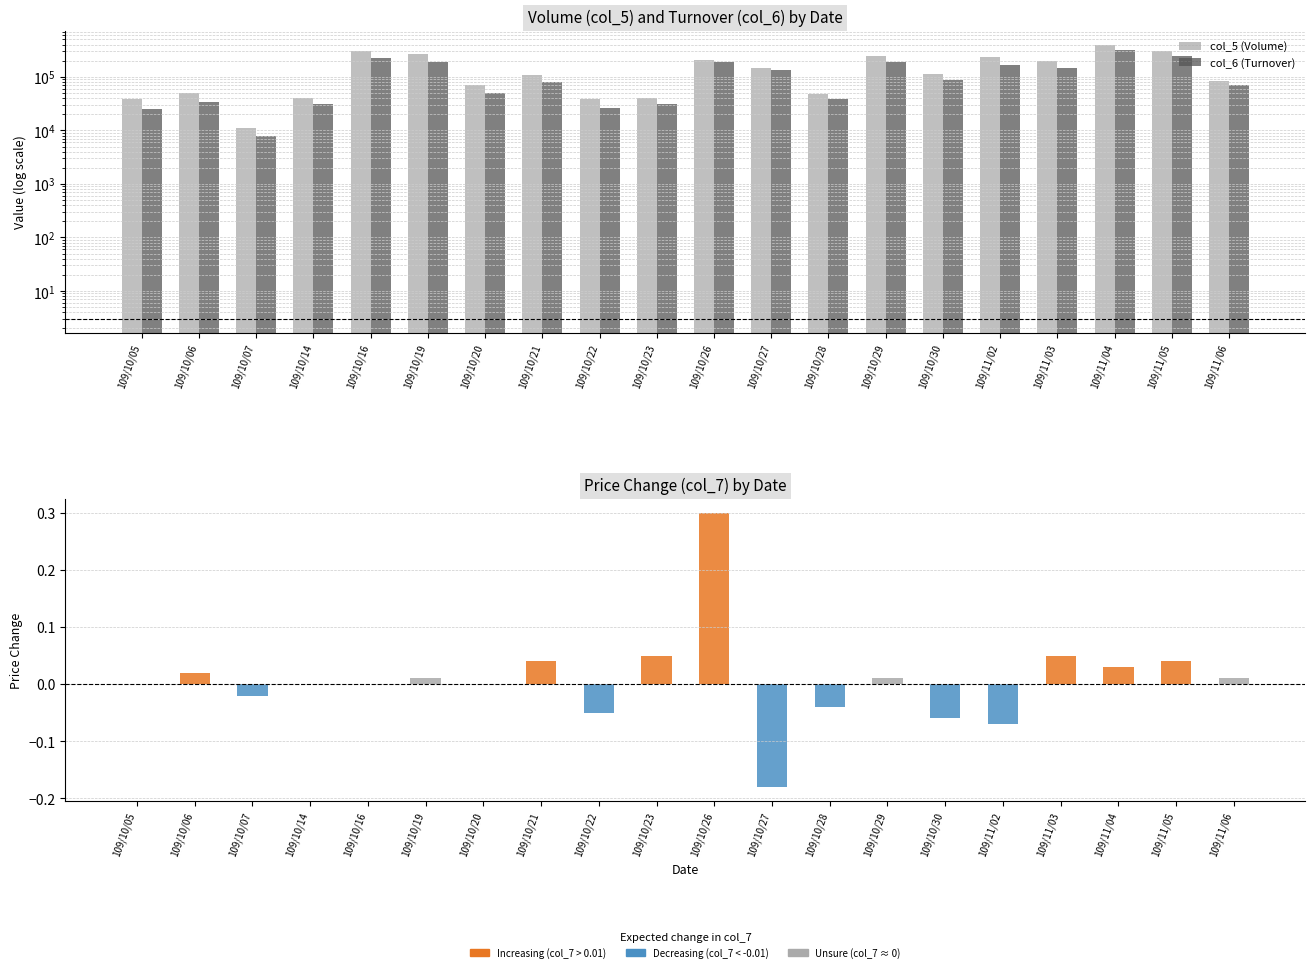

The value of col_5 (Volume) at 109/10/07 is 11000. True or false?

True